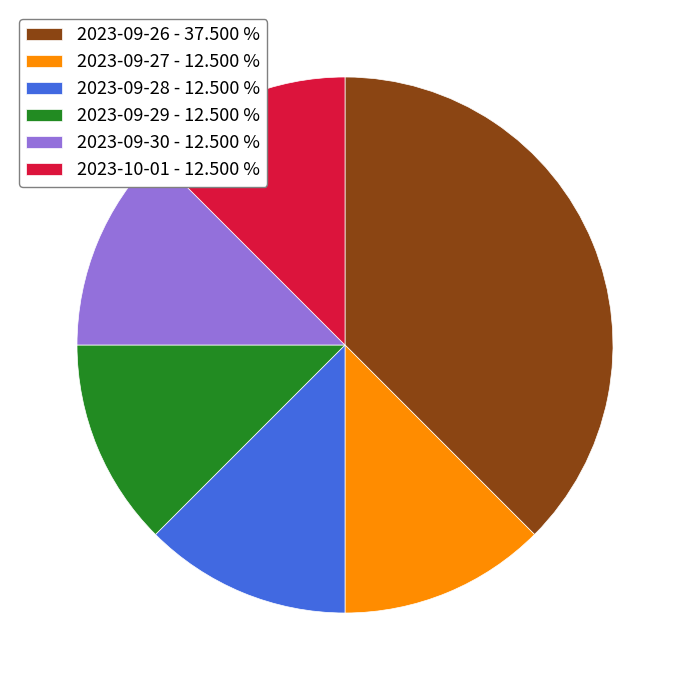

Is there any slice that represents more than half of the pie?

No